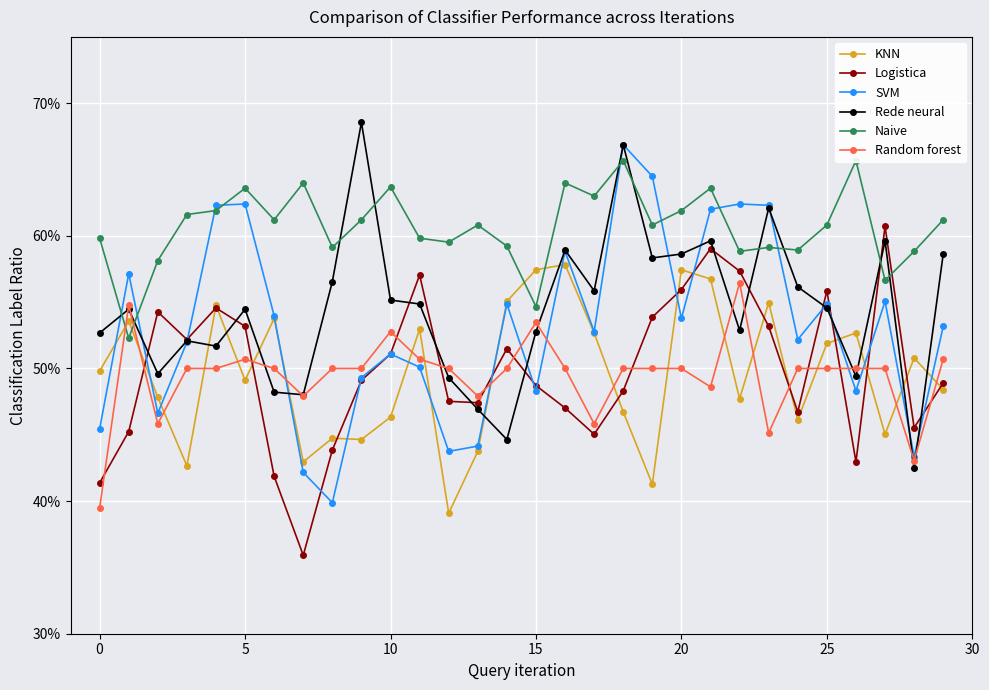

List the series in order of their peak value, highest first.

Rede neural, SVM, Naive, Logistica, KNN, Random forest